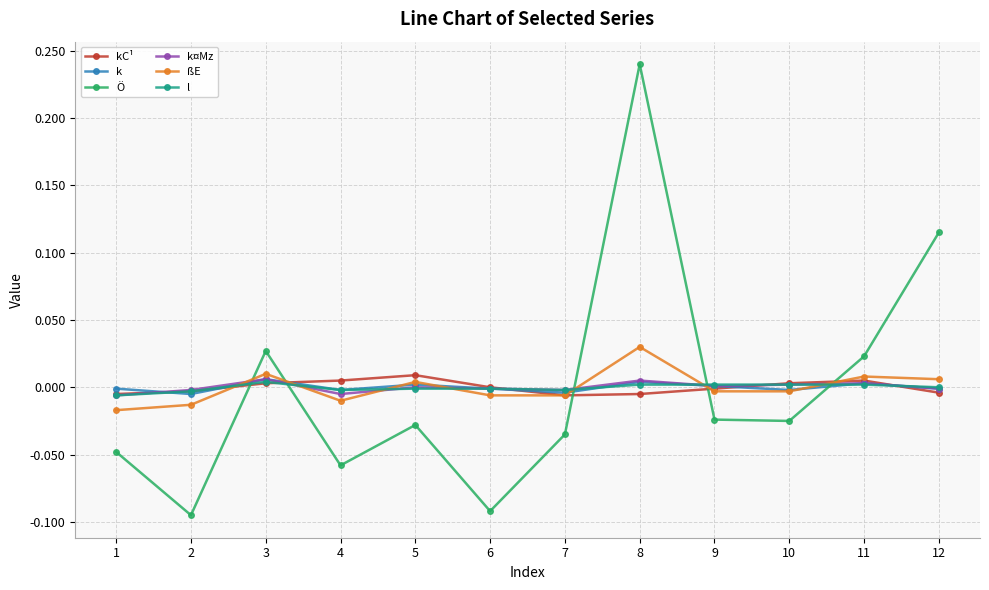

How many lines are shown in the chart?

6